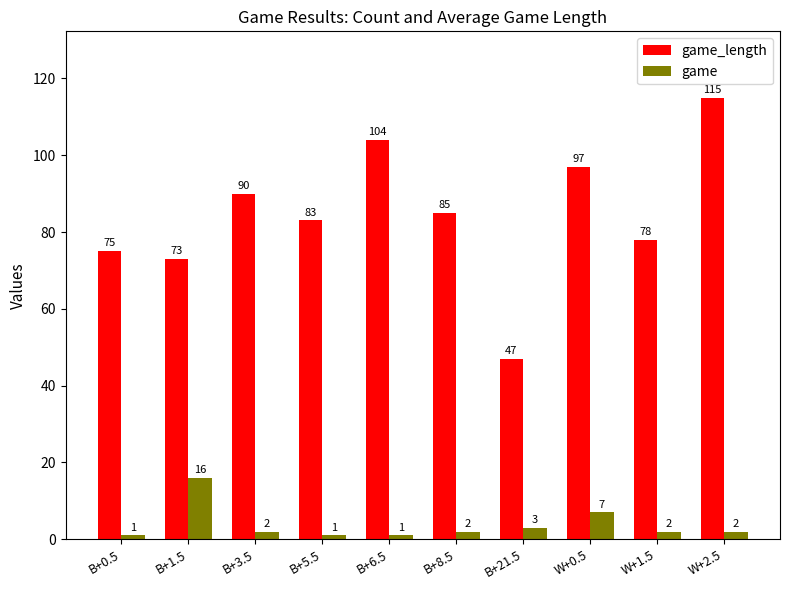

What is the difference between the maximum and minimum values in the game_length series?

68